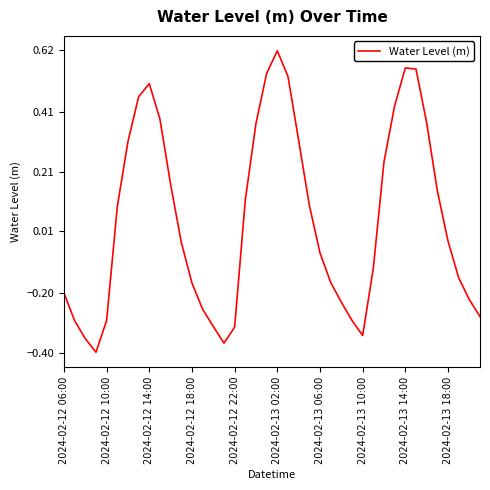

Does the chart display data point markers on the line(s)?

No